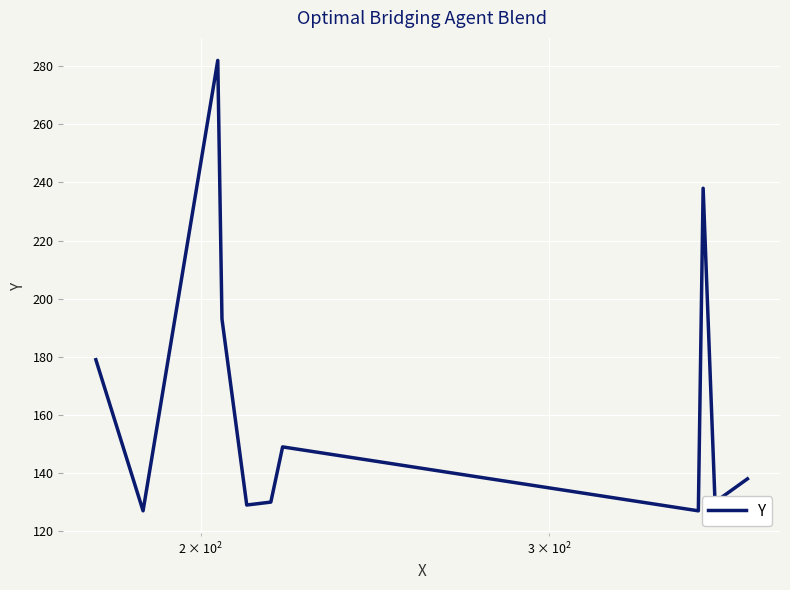

What is the difference between the maximum and minimum values?

155